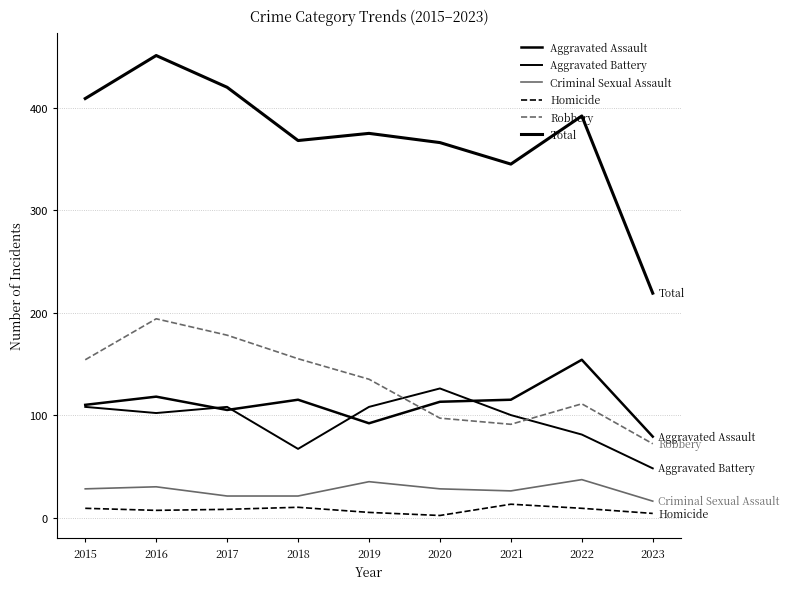

How many lines are shown in the chart?

6